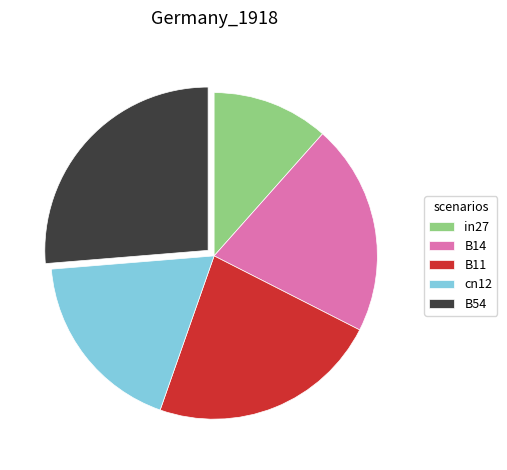

Does B14 represent more than half of the total?

No